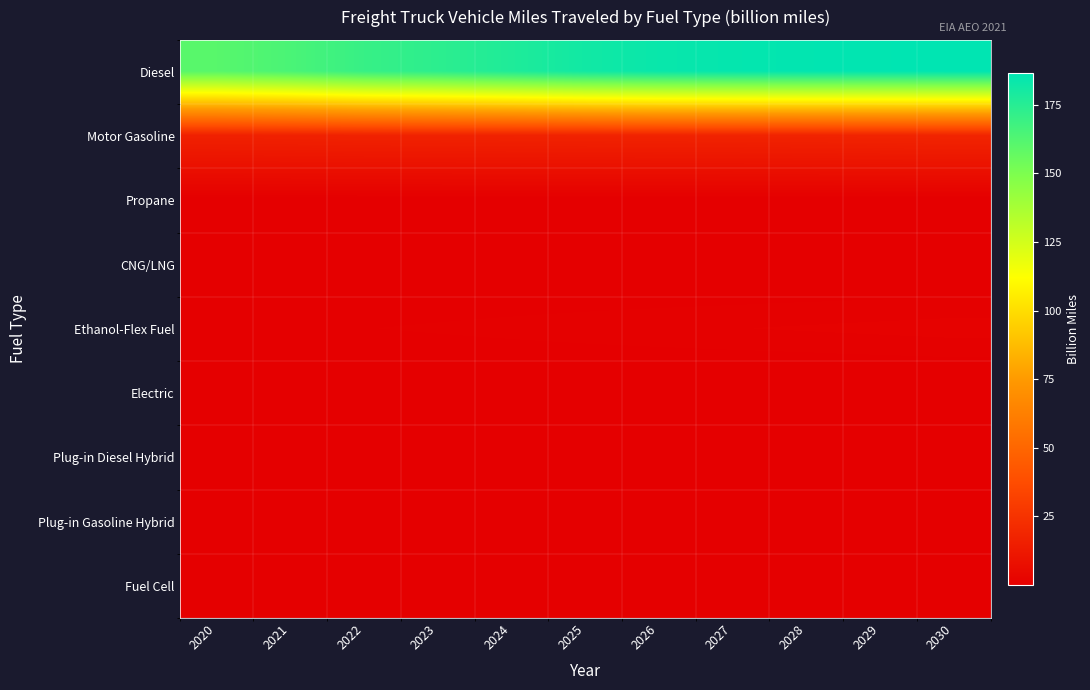

At 2021, list the series in order from largest to smallest.

Diesel, Motor Gasoline, Ethanol-Flex Fuel, CNG/LNG, Propane, Fuel Cell, Electric, Plug-in Diesel Hybrid, Plug-in Gasoline Hybrid